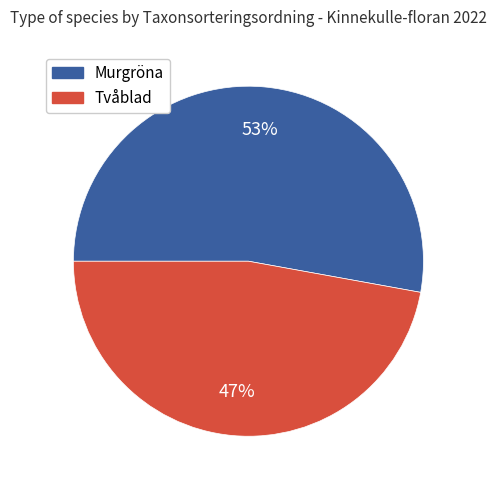

Which slice is the largest?

Murgröna